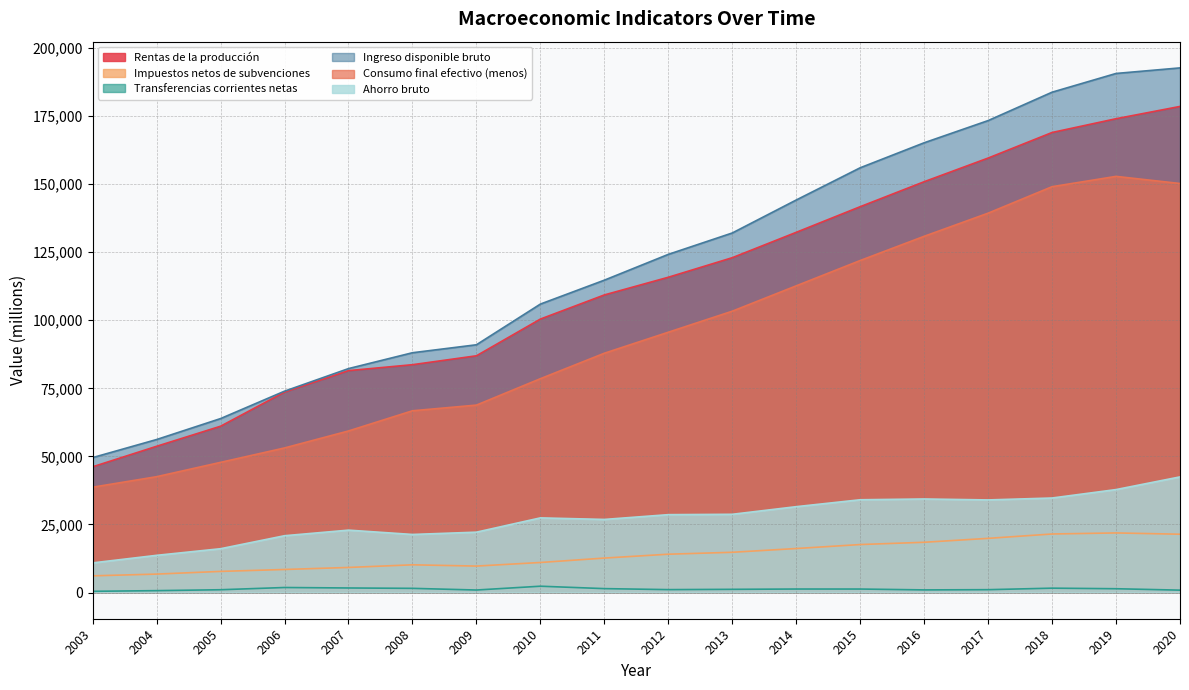

Between 2014 and 2017, which is larger?

2017